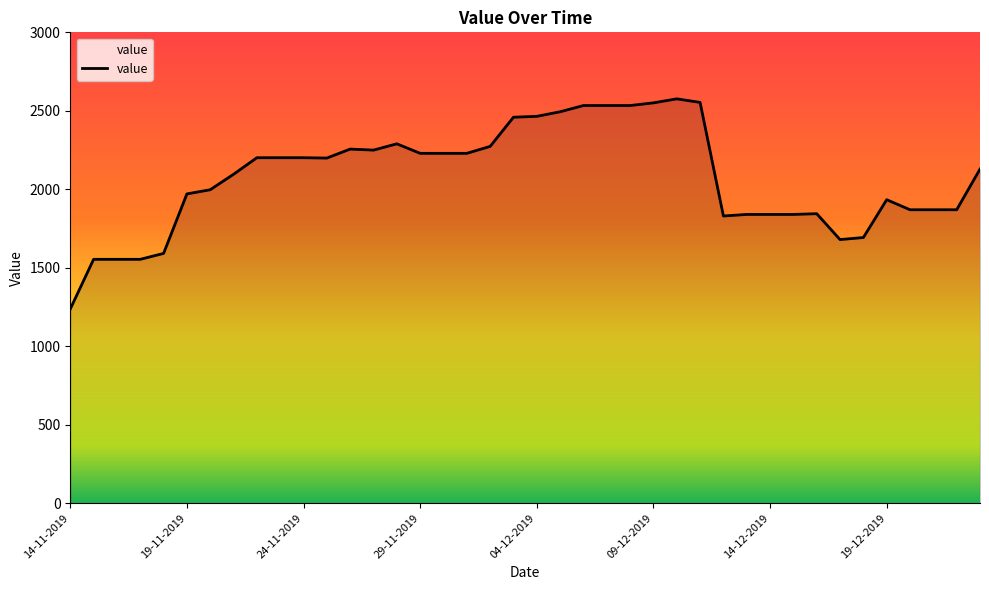

What is the maximum value shown in the chart?

2576.2